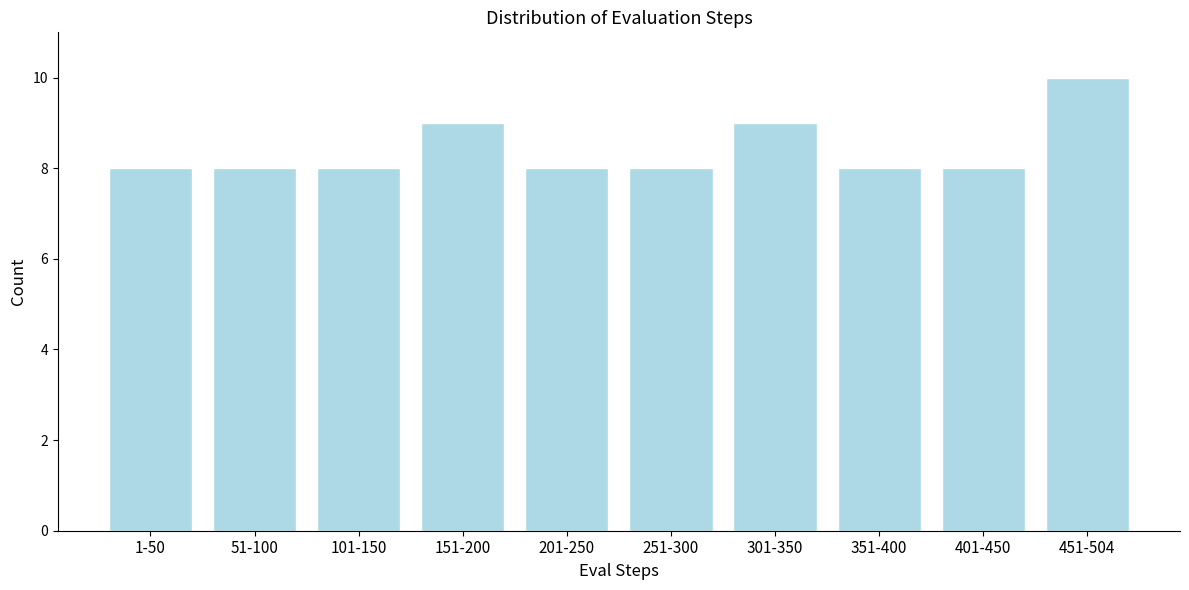

Reading left to right, what are all the values shown in this chart?

8	8	8	9	8	8	9	8	8	10